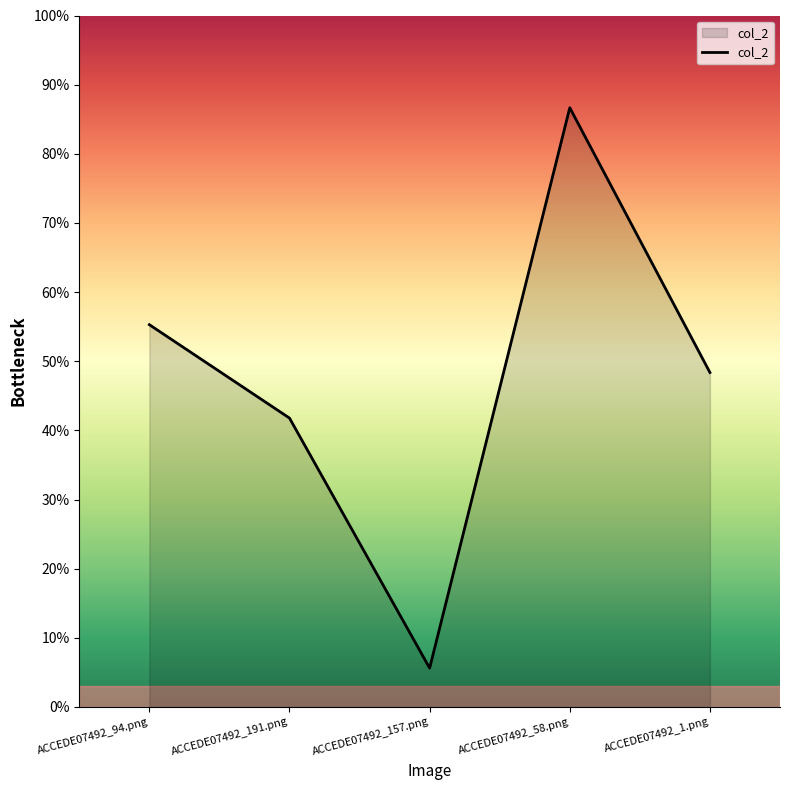

Is it true that the value at ACCEDE07492_94.png is 0.6?

True